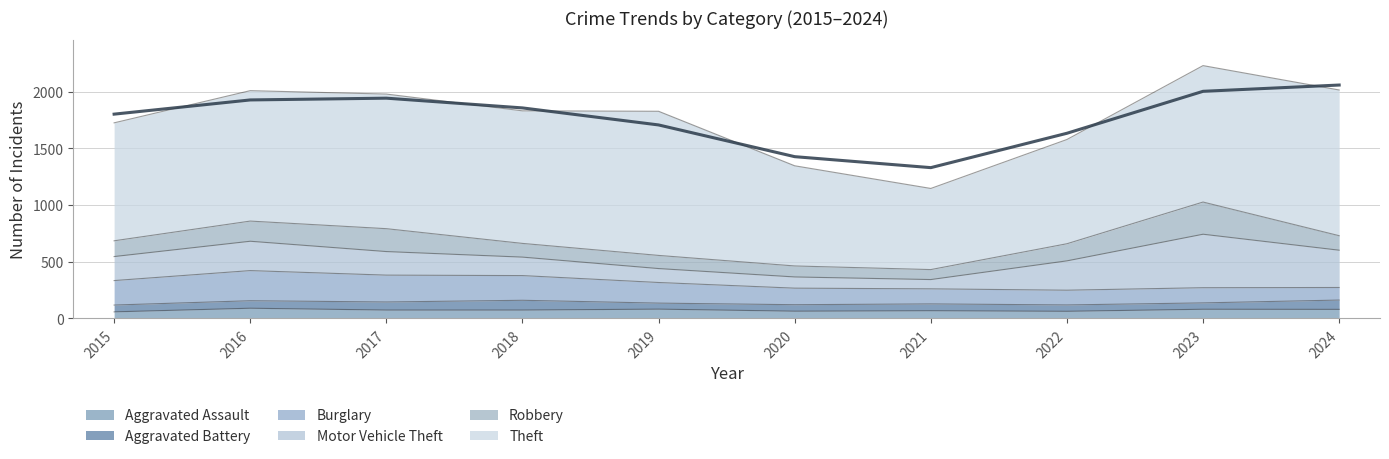

How many interior local valleys does the Aggravated Assault series have?

2